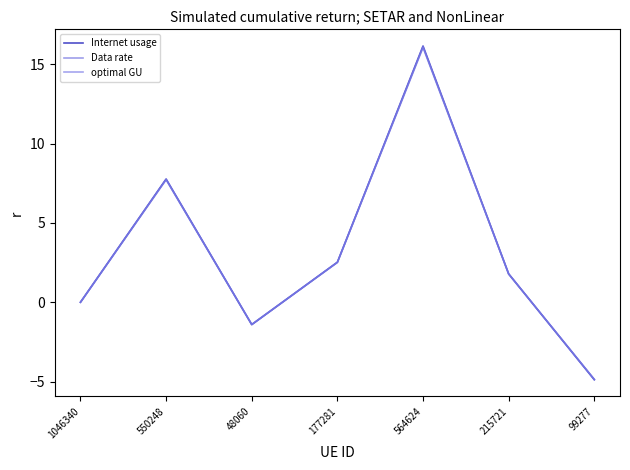

Which series has the largest range (max minus min)?

Internet usage